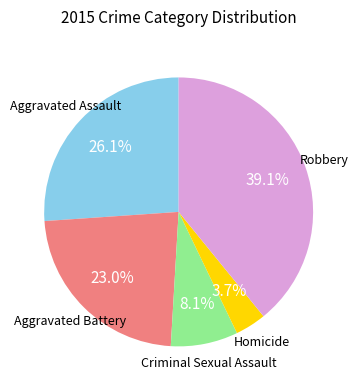

Is there a majority slice in this chart?

No